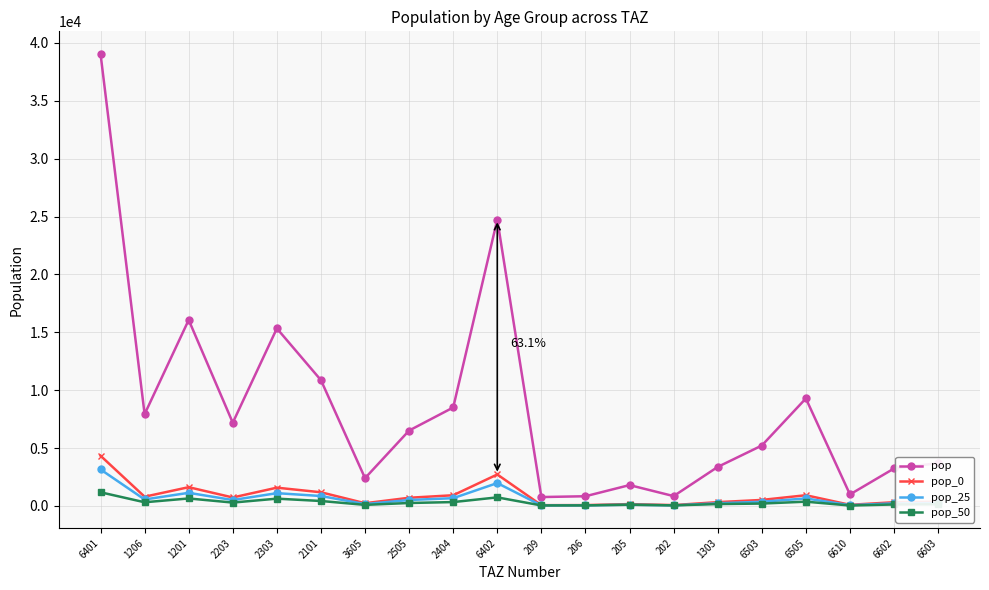

What position from the right is 2505?

13